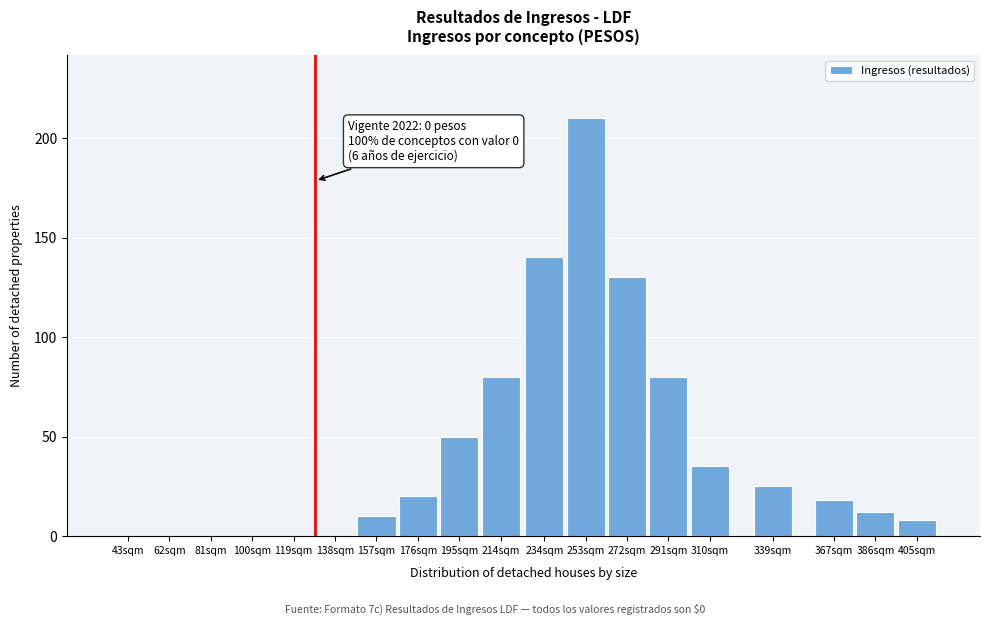

Reading left to right, extract all data points from this chart.

43sqm=0	62sqm=0	81sqm=0	100sqm=0	119sqm=0	138sqm=0	157sqm=10	176sqm=20	195sqm=50	214sqm=80	234sqm=140	253sqm=210	272sqm=130	291sqm=80	310sqm=35	339sqm=25	367sqm=18	386sqm=12	405sqm=8